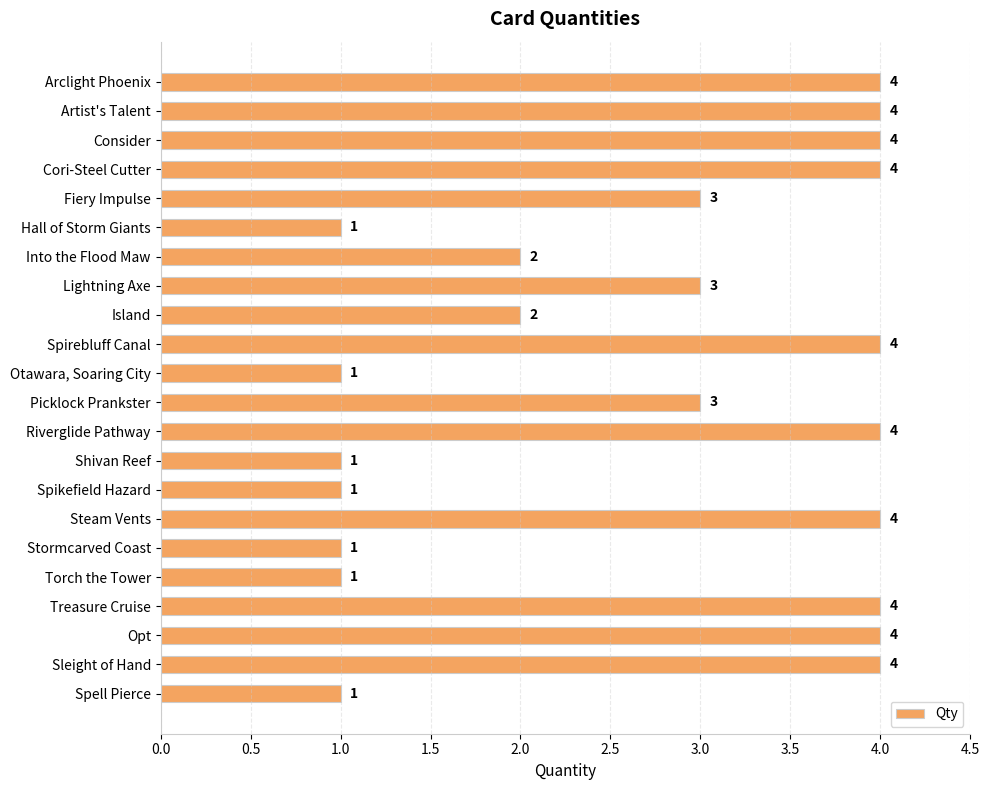

How many series are shown in this chart?

1